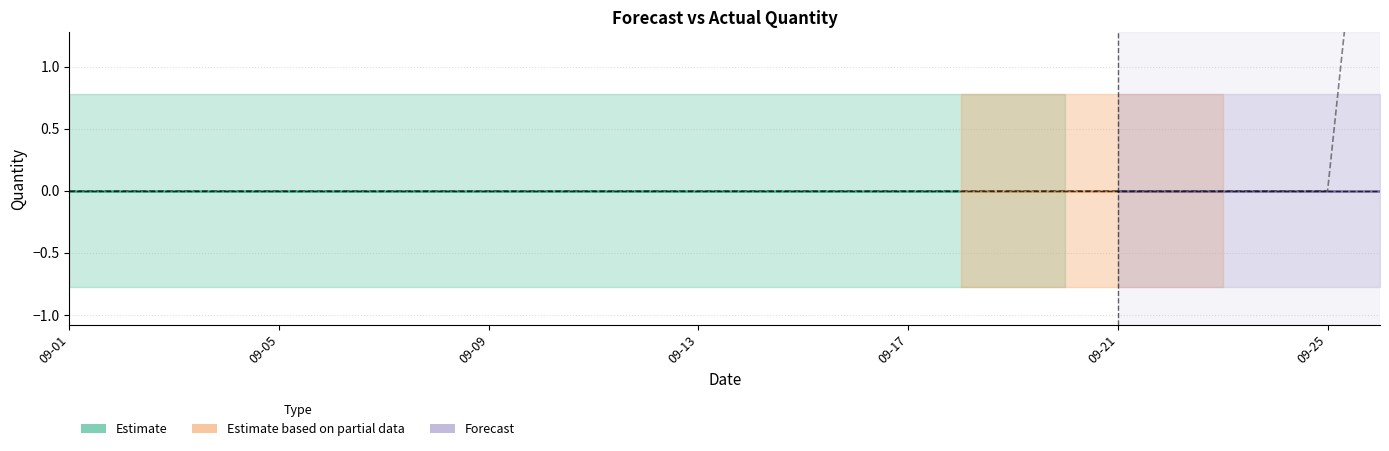

Reading left to right, transcribe all the data shown in this chart.

Forecasted_Quantity: 2011-09-01=0.0	2011-09-02=0.0	2011-09-03=0.0	2011-09-04=0.0	2011-09-05=0.0	2011-09-06=0.0	2011-09-07=0.0	2011-09-08=0.0	2011-09-09=0.0	2011-09-10=0.0	2011-09-11=0.0	2011-09-12=0.0	2011-09-13=0.0	2011-09-14=0.0	2011-09-15=0.0	2011-09-16=0.0	2011-09-17=0.0	2011-09-18=0.0	2011-09-19=0.0	2011-09-20=0.0	2011-09-21=0.0	2011-09-22=0.0	2011-09-23=0.0	2011-09-24=0.0	2011-09-25=0.0	2011-09-26=0.0
Lower_Bound: 2011-09-01=-0.8	2011-09-02=-0.8	2011-09-03=-0.8	2011-09-04=-0.8	2011-09-05=-0.8	2011-09-06=-0.8	2011-09-07=-0.8	2011-09-08=-0.8	2011-09-09=-0.8	2011-09-10=-0.8	2011-09-11=-0.8	2011-09-12=-0.8	2011-09-13=-0.8	2011-09-14=-0.8	2011-09-15=-0.8	2011-09-16=-0.8	2011-09-17=-0.8	2011-09-18=-0.8	2011-09-19=-0.8	2011-09-20=-0.8	2011-09-21=-0.8	2011-09-22=-0.8	2011-09-23=-0.8	2011-09-24=-0.8	2011-09-25=-0.8	2011-09-26=-0.8
Upper_Bound: 2011-09-01=0.8	2011-09-02=0.8	2011-09-03=0.8	2011-09-04=0.8	2011-09-05=0.8	2011-09-06=0.8	2011-09-07=0.8	2011-09-08=0.8	2011-09-09=0.8	2011-09-10=0.8	2011-09-11=0.8	2011-09-12=0.8	2011-09-13=0.8	2011-09-14=0.8	2011-09-15=0.8	2011-09-16=0.8	2011-09-17=0.8	2011-09-18=0.8	2011-09-19=0.8	2011-09-20=0.8	2011-09-21=0.8	2011-09-22=0.8	2011-09-23=0.8	2011-09-24=0.8	2011-09-25=0.8	2011-09-26=0.8
Actual: 2011-09-01=0.0	2011-09-02=0.0	2011-09-03=0.0	2011-09-04=0.0	2011-09-05=0.0	2011-09-06=0.0	2011-09-07=0.0	2011-09-08=0.0	2011-09-09=0.0	2011-09-10=0.0	2011-09-11=0.0	2011-09-12=0.0	2011-09-13=0.0	2011-09-14=0.0	2011-09-15=0.0	2011-09-16=0.0	2011-09-17=0.0	2011-09-18=0.0	2011-09-19=0.0	2011-09-20=0.0	2011-09-21=0.0	2011-09-22=0.0	2011-09-23=0.0	2011-09-24=0.0	2011-09-25=0.0	2011-09-26=4.0